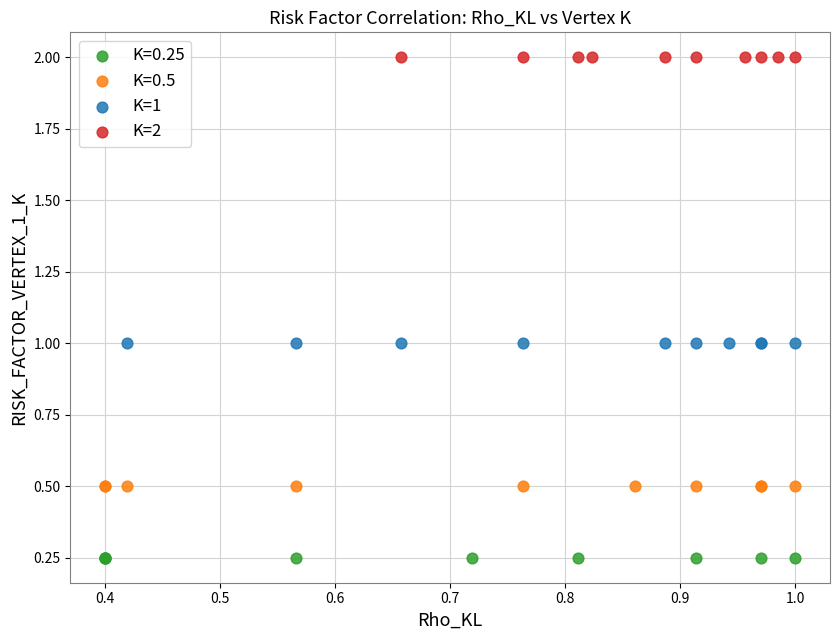

Which series contains the highest Y value?

K=2